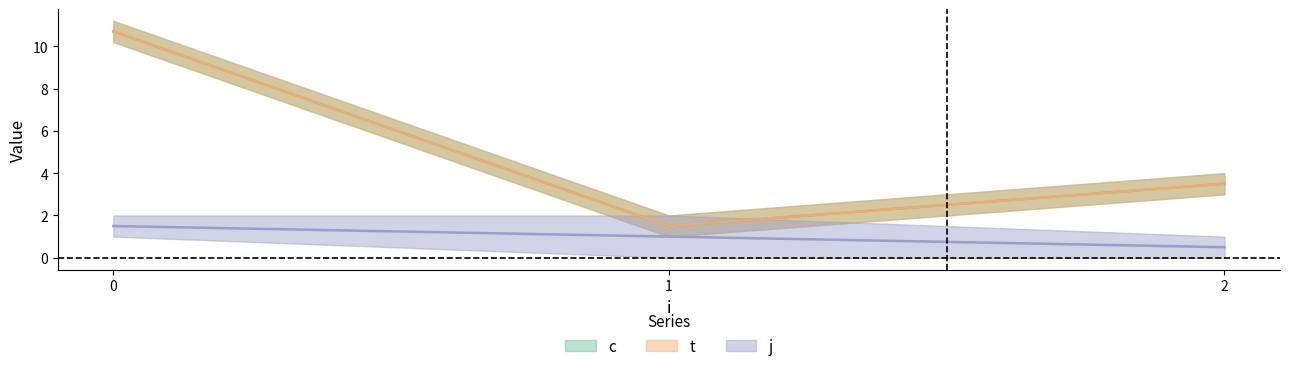

True or false: c and j intersect in this chart.

False